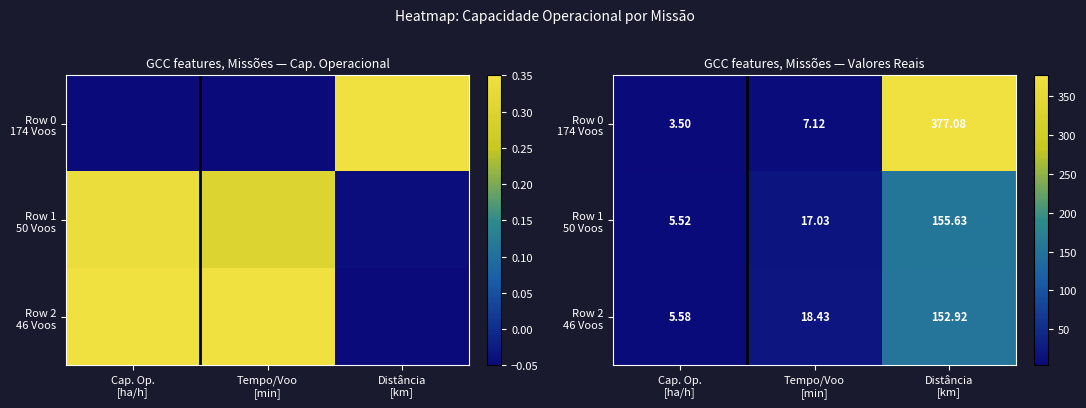

The Row 0 174 Voos series shows 11.7 at Tempo/Voo [min]. True or false?

False